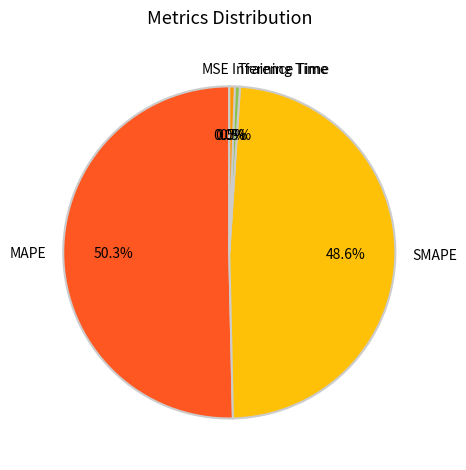

Which has a higher value, MAPE or SMAPE?

MAPE